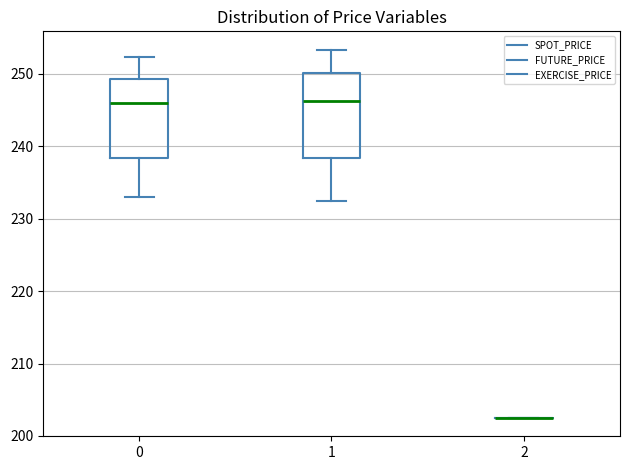

Reading left to right, transcribe this box plot: for each box, give where its median line is, the range the box spans, and where its two whiskers end, as read against the y-axis. The values are not printed on the chart, so give them approximately, as read against the axis.

0: median 246, box 238 to 249, whiskers 233 to 252
1: median 246, box 238 to 250, whiskers 232 to 253
2: box collapsed to a line at 203, whiskers 203 to 203